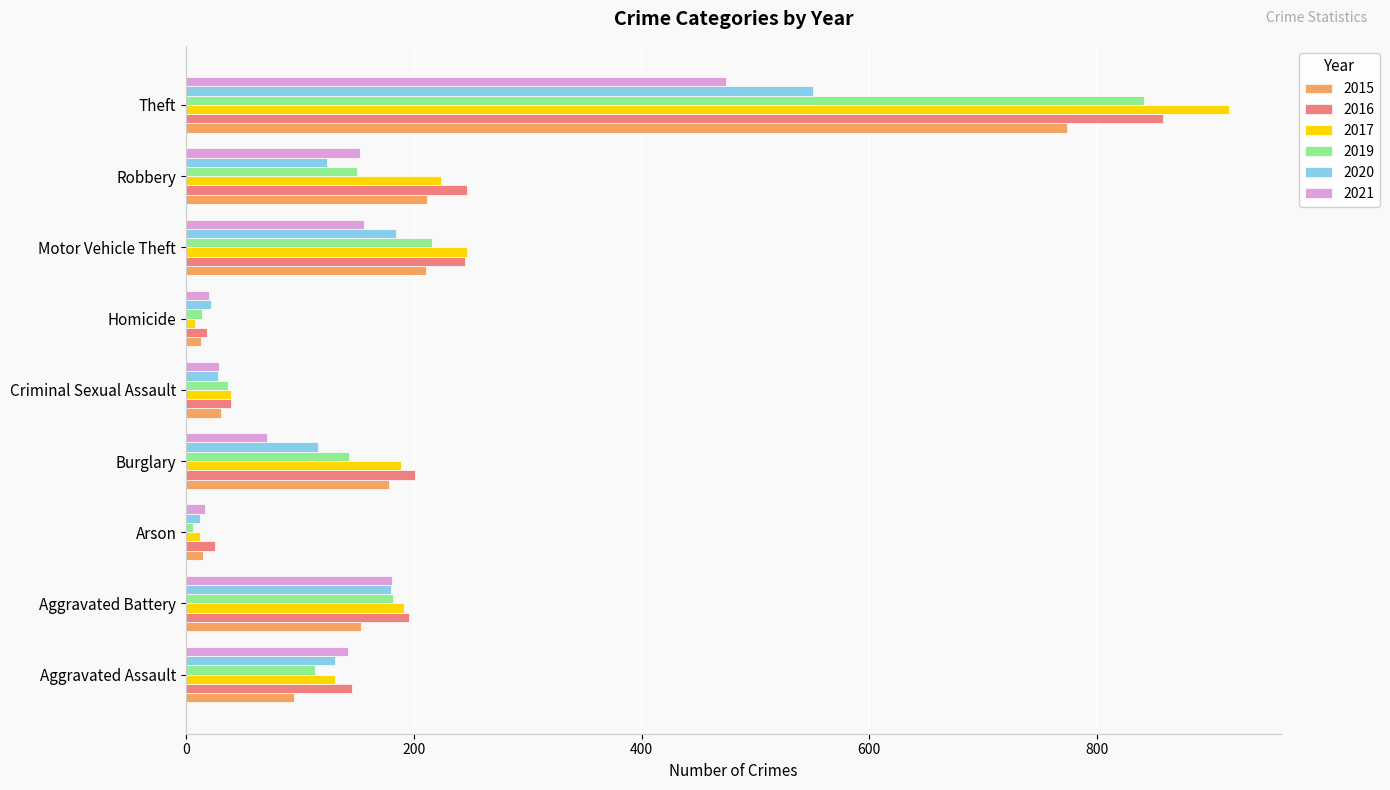

Rank the series at Theft from highest to lowest value.

2017, 2016, 2019, 2015, 2020, 2021